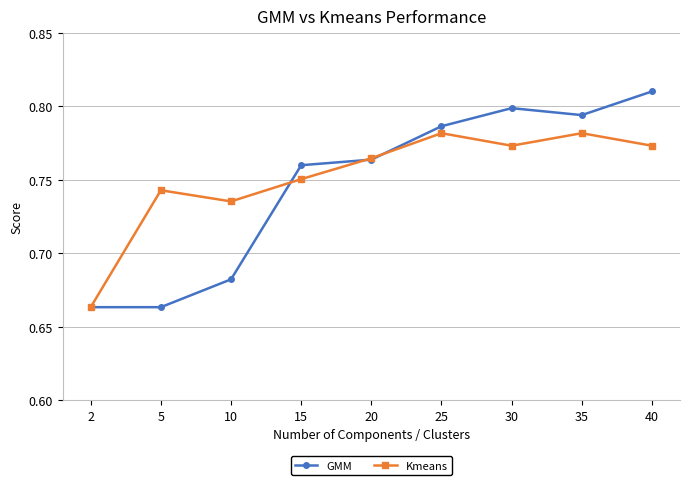

Which series has the largest range (max minus min)?

GMM